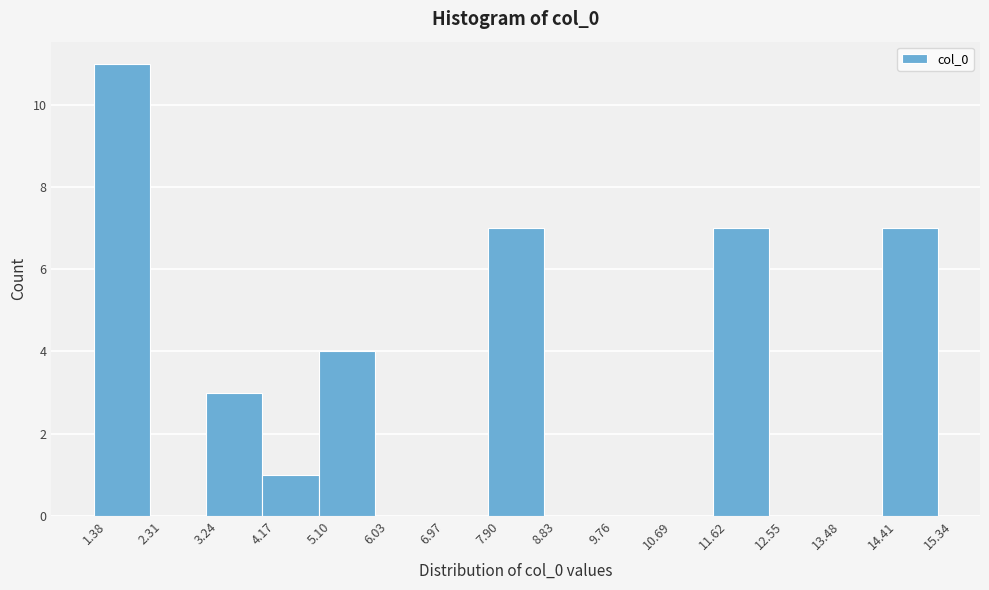

Reading left to right, list every bar in this chart as the range it spans on the x-axis followed by its height. The values are not printed on the chart, so give them approximately, as read against the axis.

1.38 to 2.31: 11
2.31 to 3.24: 0
3.24 to 4.17: 3
4.17 to 5.10: 1
5.10 to 6.03: 4
6.03 to 6.97: 0
6.97 to 7.90: 0
7.90 to 8.83: 7
8.83 to 9.76: 0
9.76 to 10.69: 0
10.69 to 11.62: 0
11.62 to 12.55: 7
12.55 to 13.48: 0
13.48 to 14.41: 0
14.41 to 15.34: 7